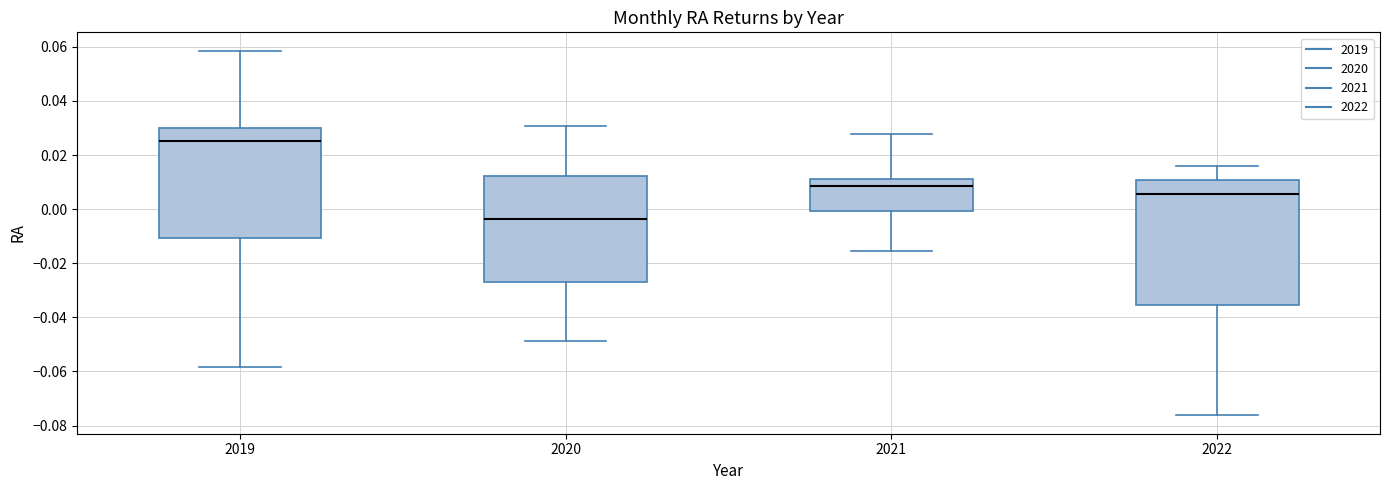

Where does the lower whisker of the box at x = 2022 end on the y-axis? The values are not printed on the chart, so give them approximately, as read against the axis.

-0.076